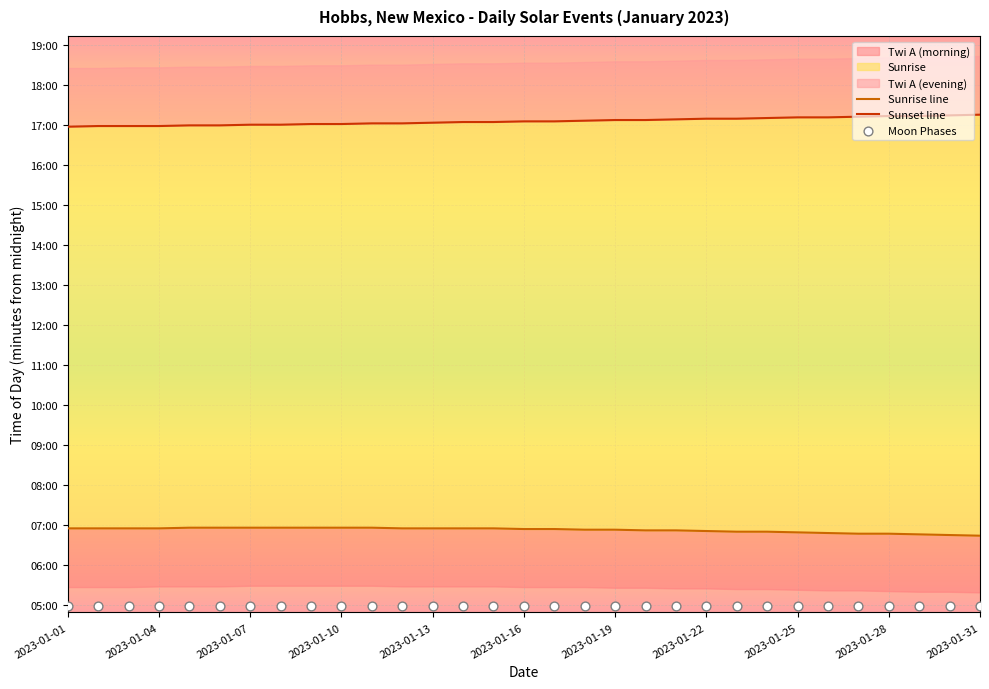

Which series contains the lowest Y value?

Moon Phases